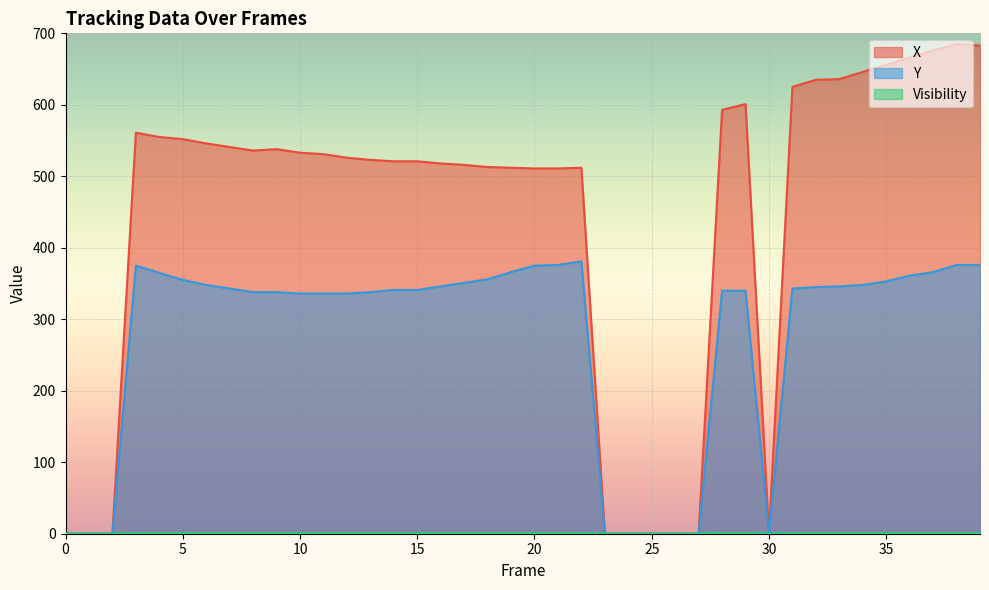

What is the value of the X point at the 10th from the left?

538